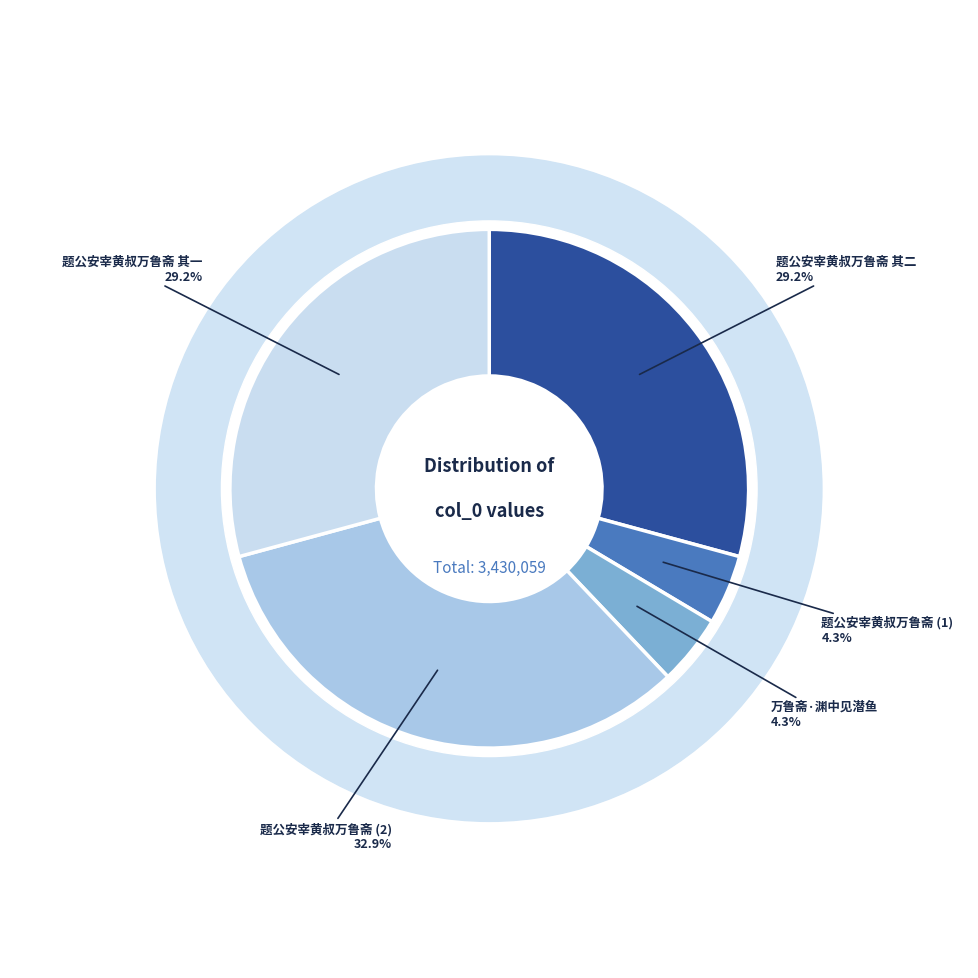

What is the ratio of the value at 题公安宰黄叔万鲁斋 其一 to the value at 万鲁斋·渊中见潜鱼?

6.7